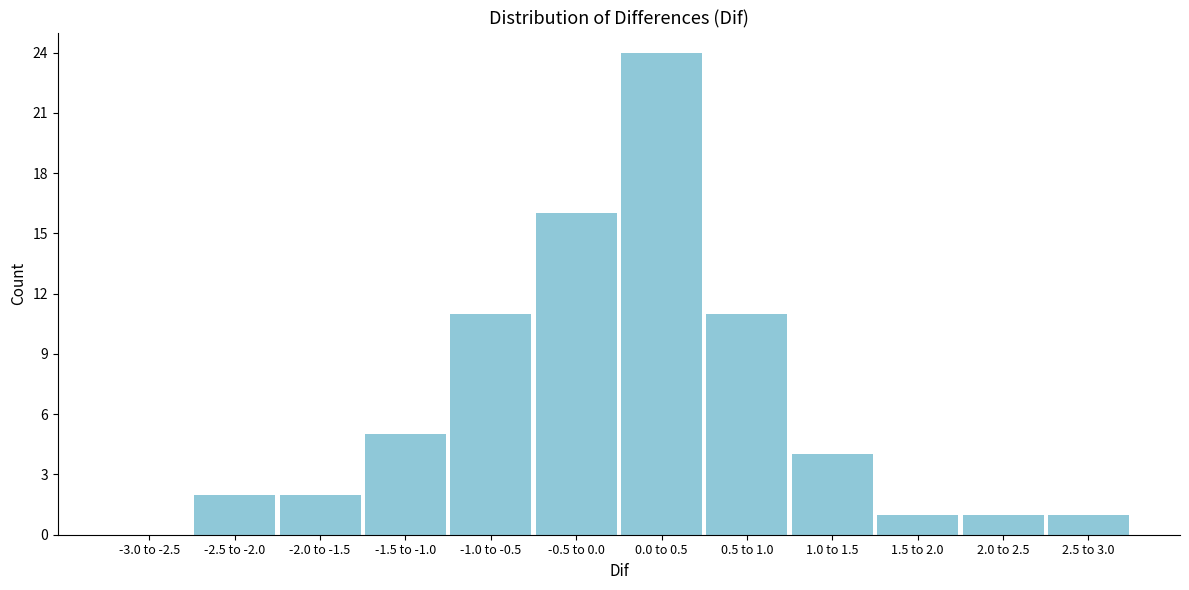

Reading left to right, what are all the values shown in this chart?

-3.0 to -2.5=0	-2.5 to -2.0=2	-2.0 to -1.5=2	-1.5 to -1.0=5	-1.0 to -0.5=11	-0.5 to 0.0=16	0.0 to 0.5=24	0.5 to 1.0=11	1.0 to 1.5=4	1.5 to 2.0=1	2.0 to 2.5=1	2.5 to 3.0=1